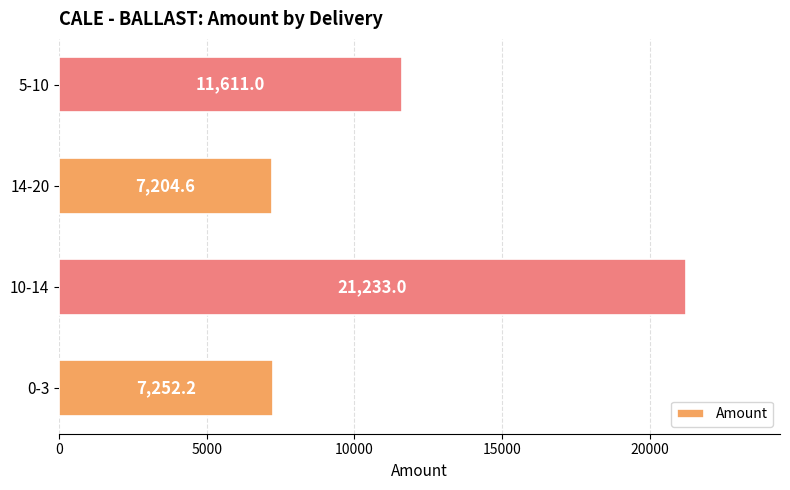

Rank the categories by value from highest to lowest.

10-14, 5-10, 0-3, 14-20